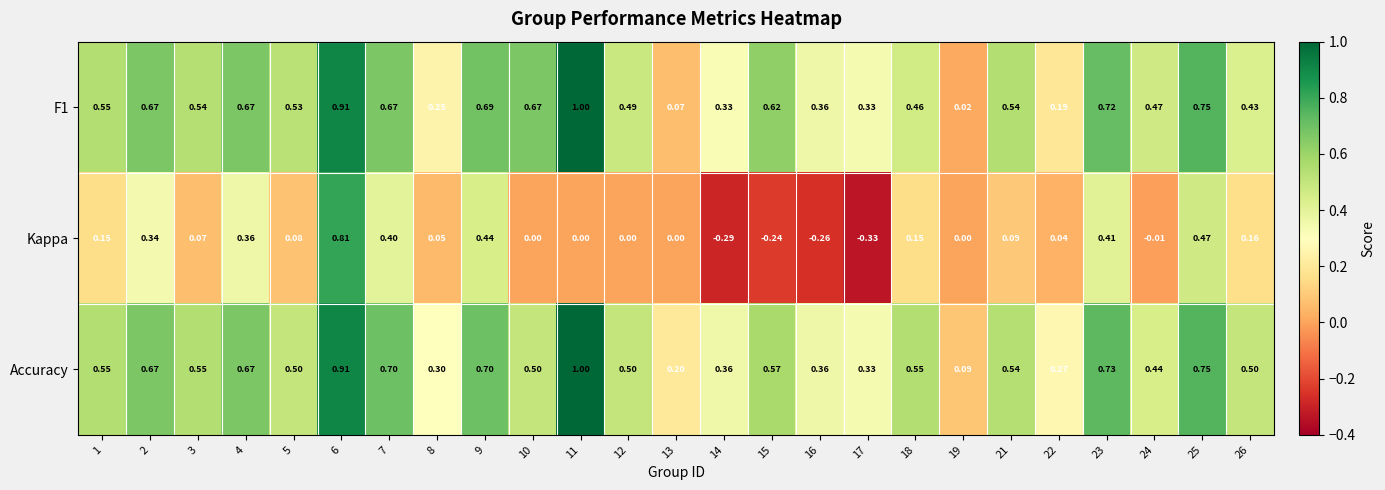

What is the difference between the highest and lowest values at 10?

0.7